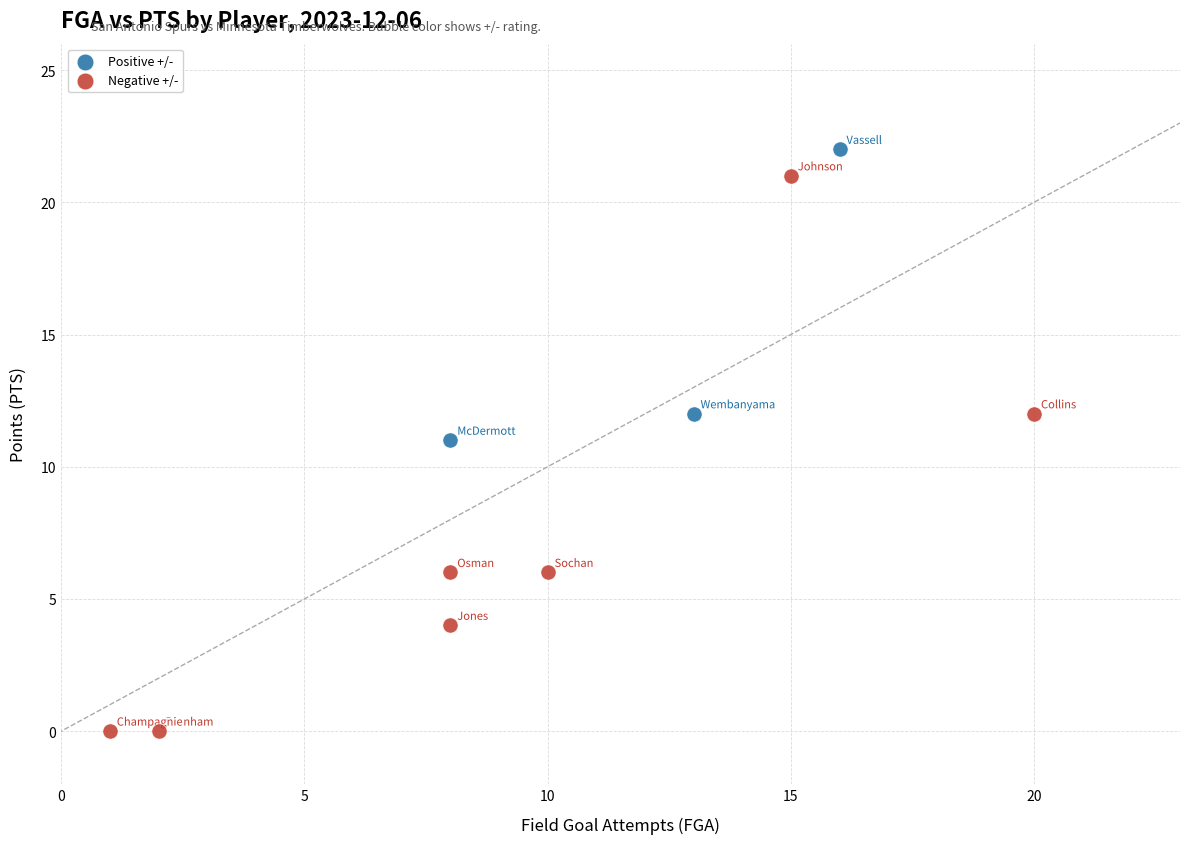

Which series reaches the minimum Y coordinate?

Negative +/-